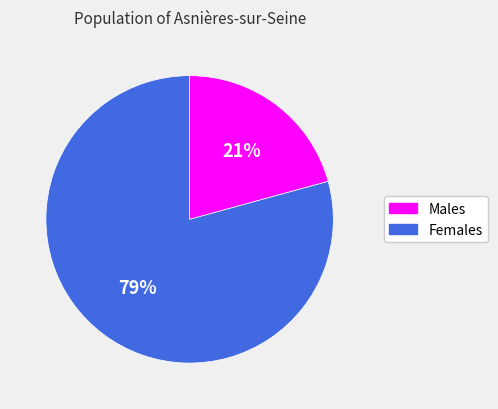

What percentage is the Males slice, to the nearest percent?

21%